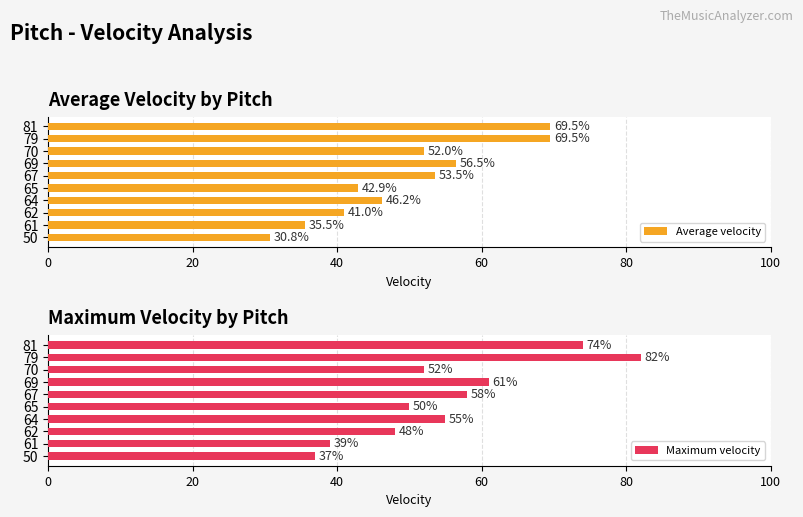

The Maximum velocity series shows 26 at 62. True or false?

False